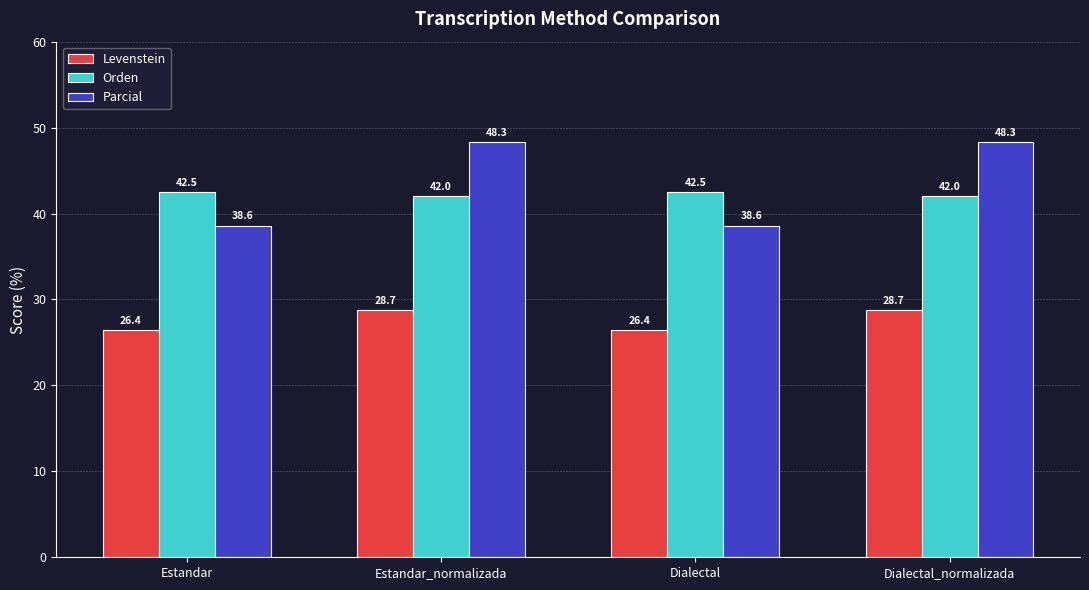

What is the minimum value for Levenstein?

26.4